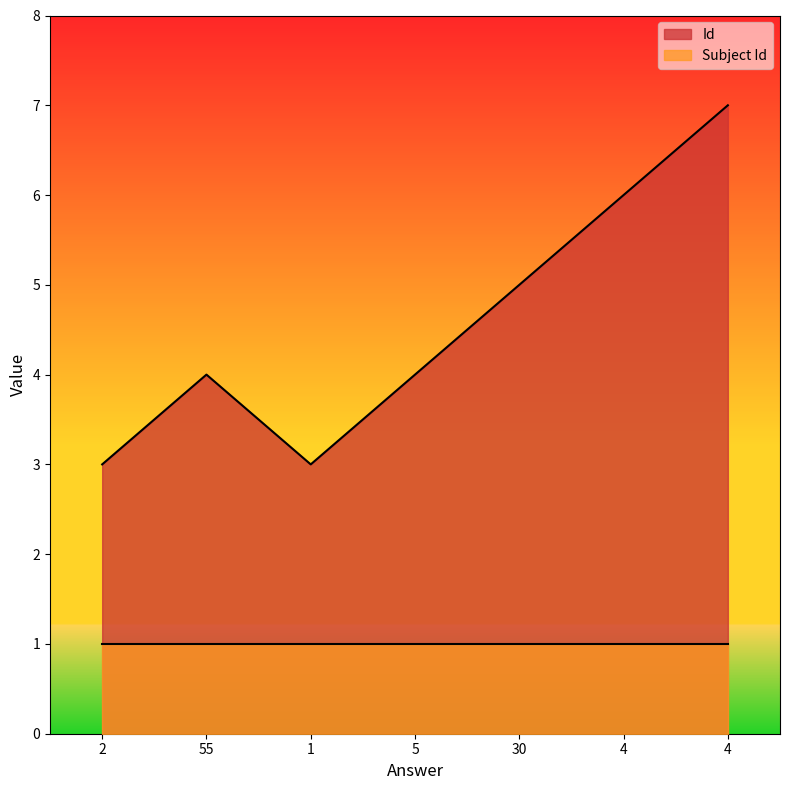

At which category does the data reach its first local valley?

1